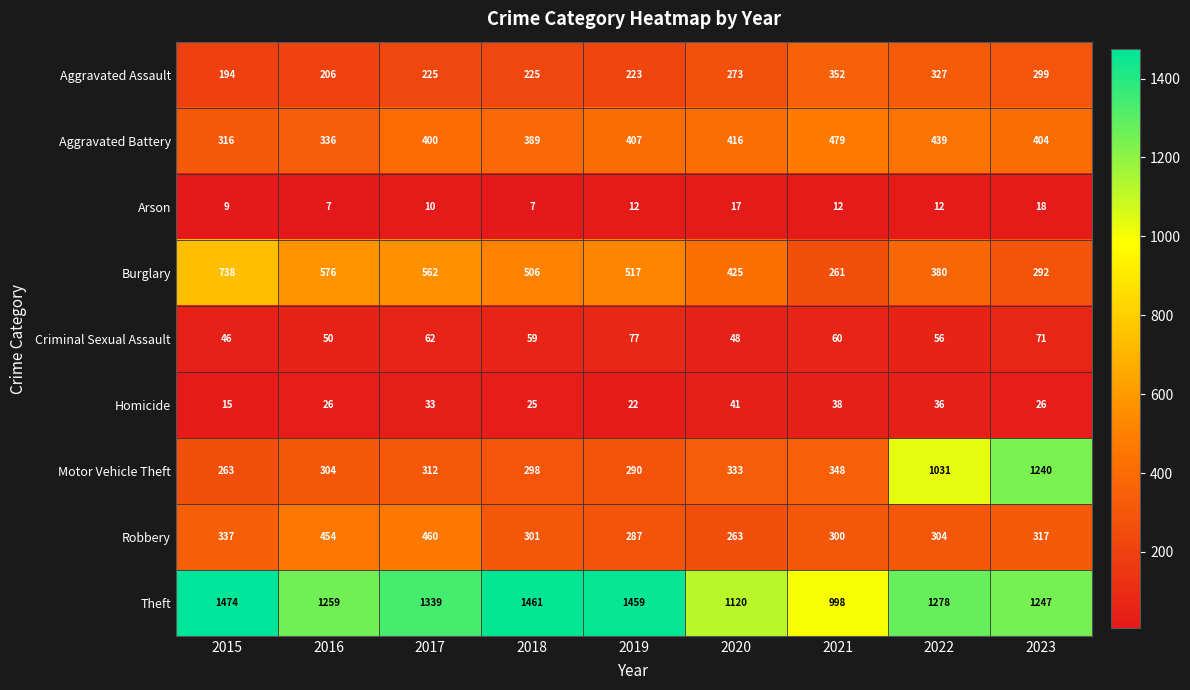

Which series changed the most between 2016 and 2018?

Theft